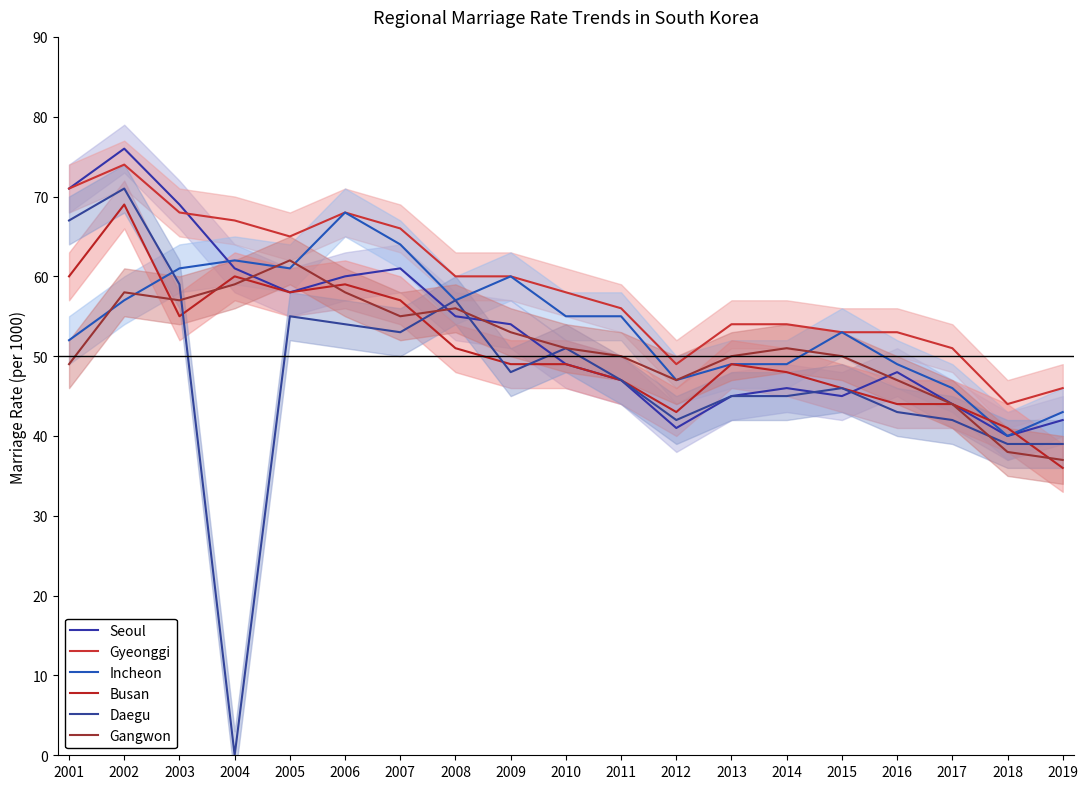

How many lines are shown in the chart?

6